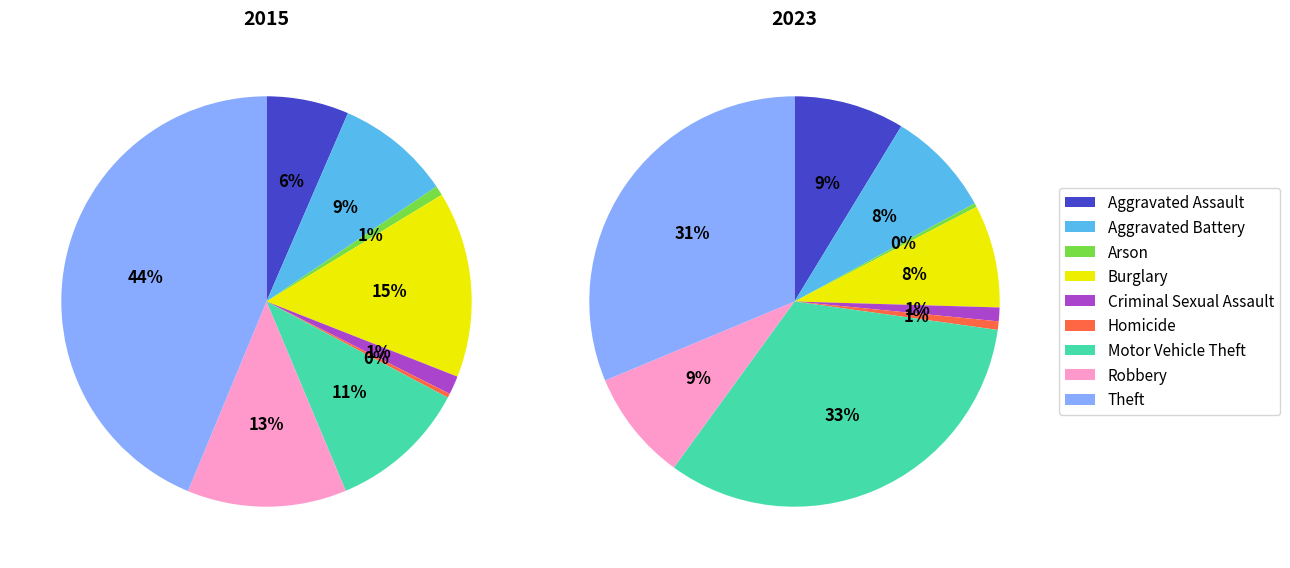

Which category has the smallest portion of the pie?

Homicide